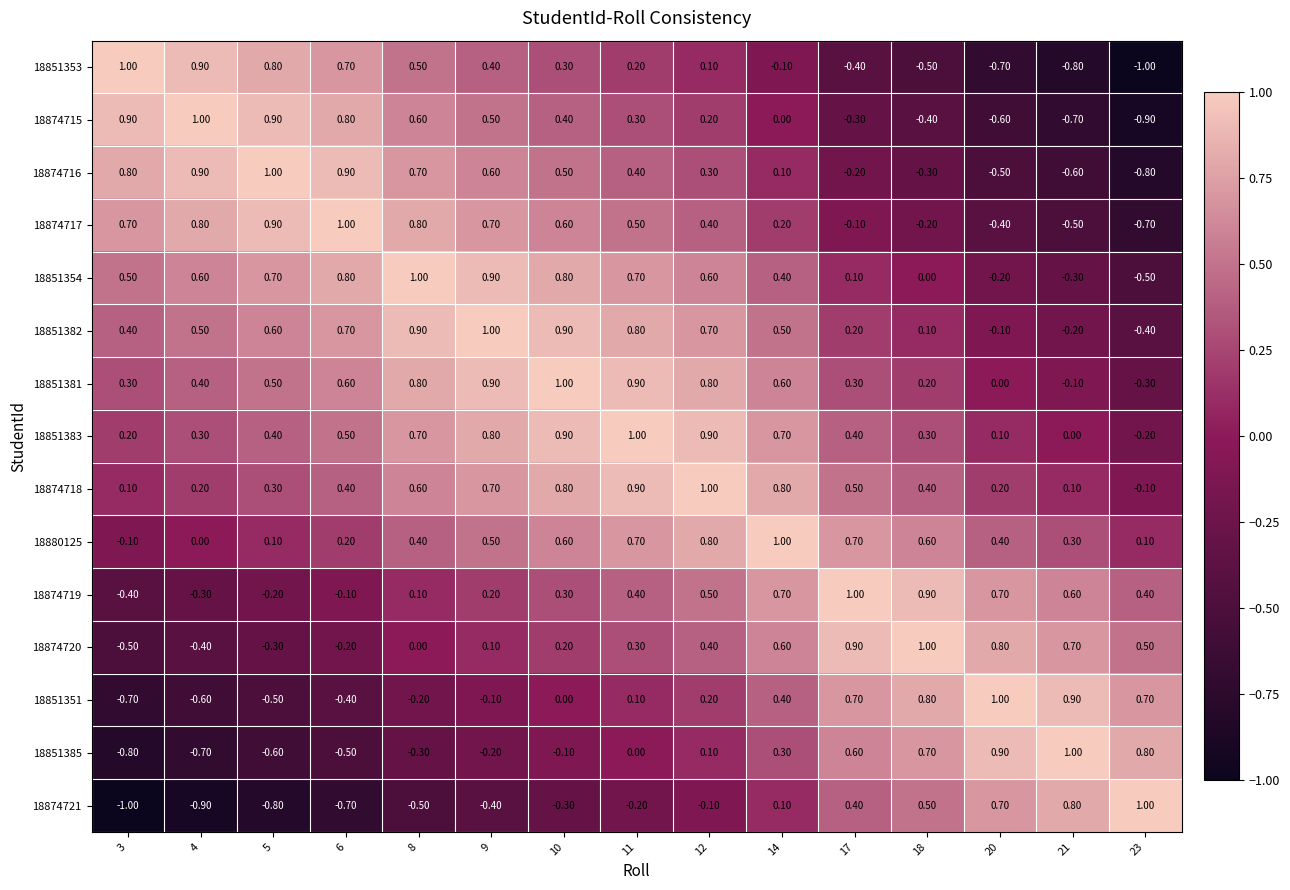

Is the value of 18851353 at 6 greater than the value of 18874715 at 21?

Yes